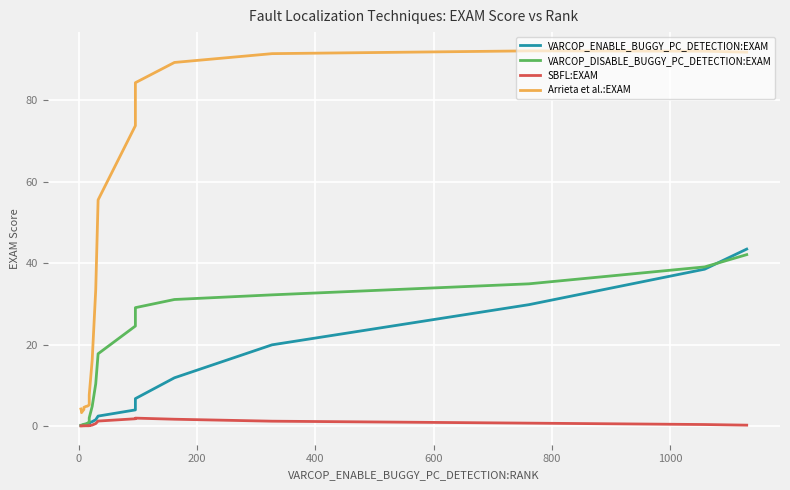

How many interior local valleys does the SBFL:EXAM series have?

1